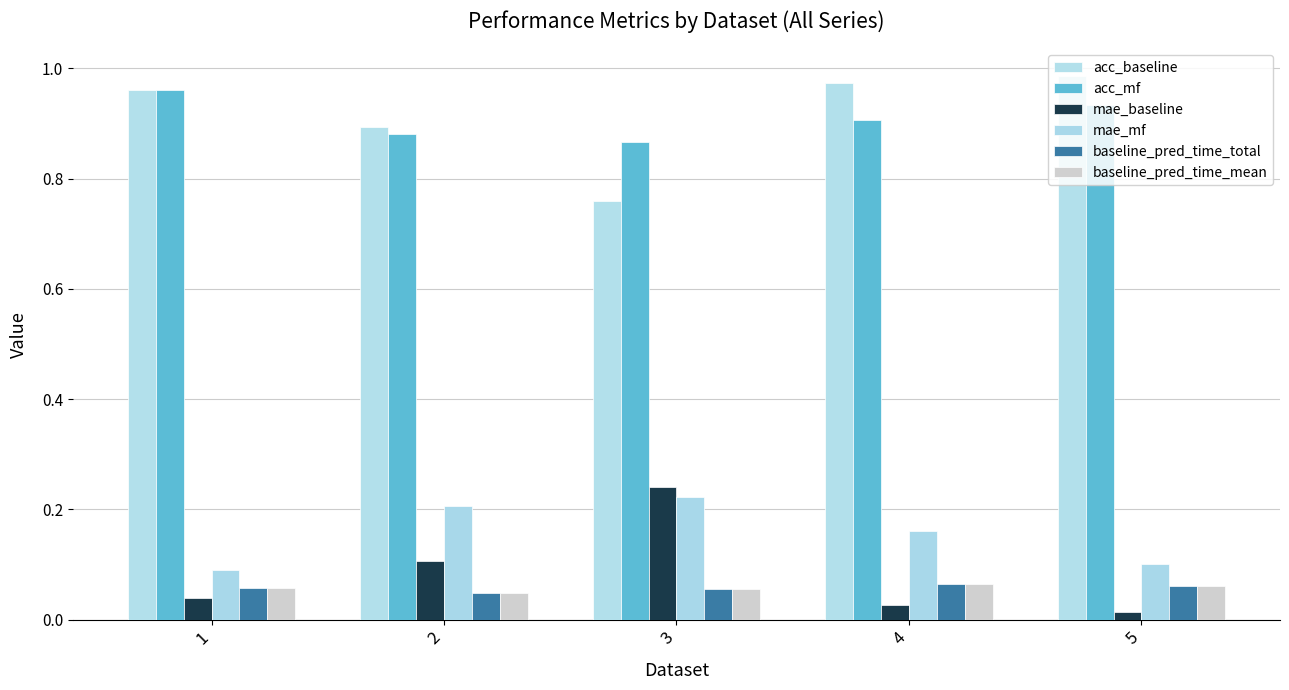

Rank the categories by mae_mf value from highest to lowest.

3, 2, 4, 5, 1